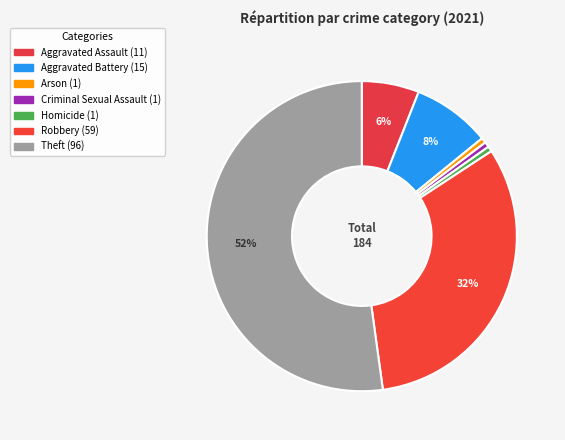

Does any single category account for the majority?

Yes